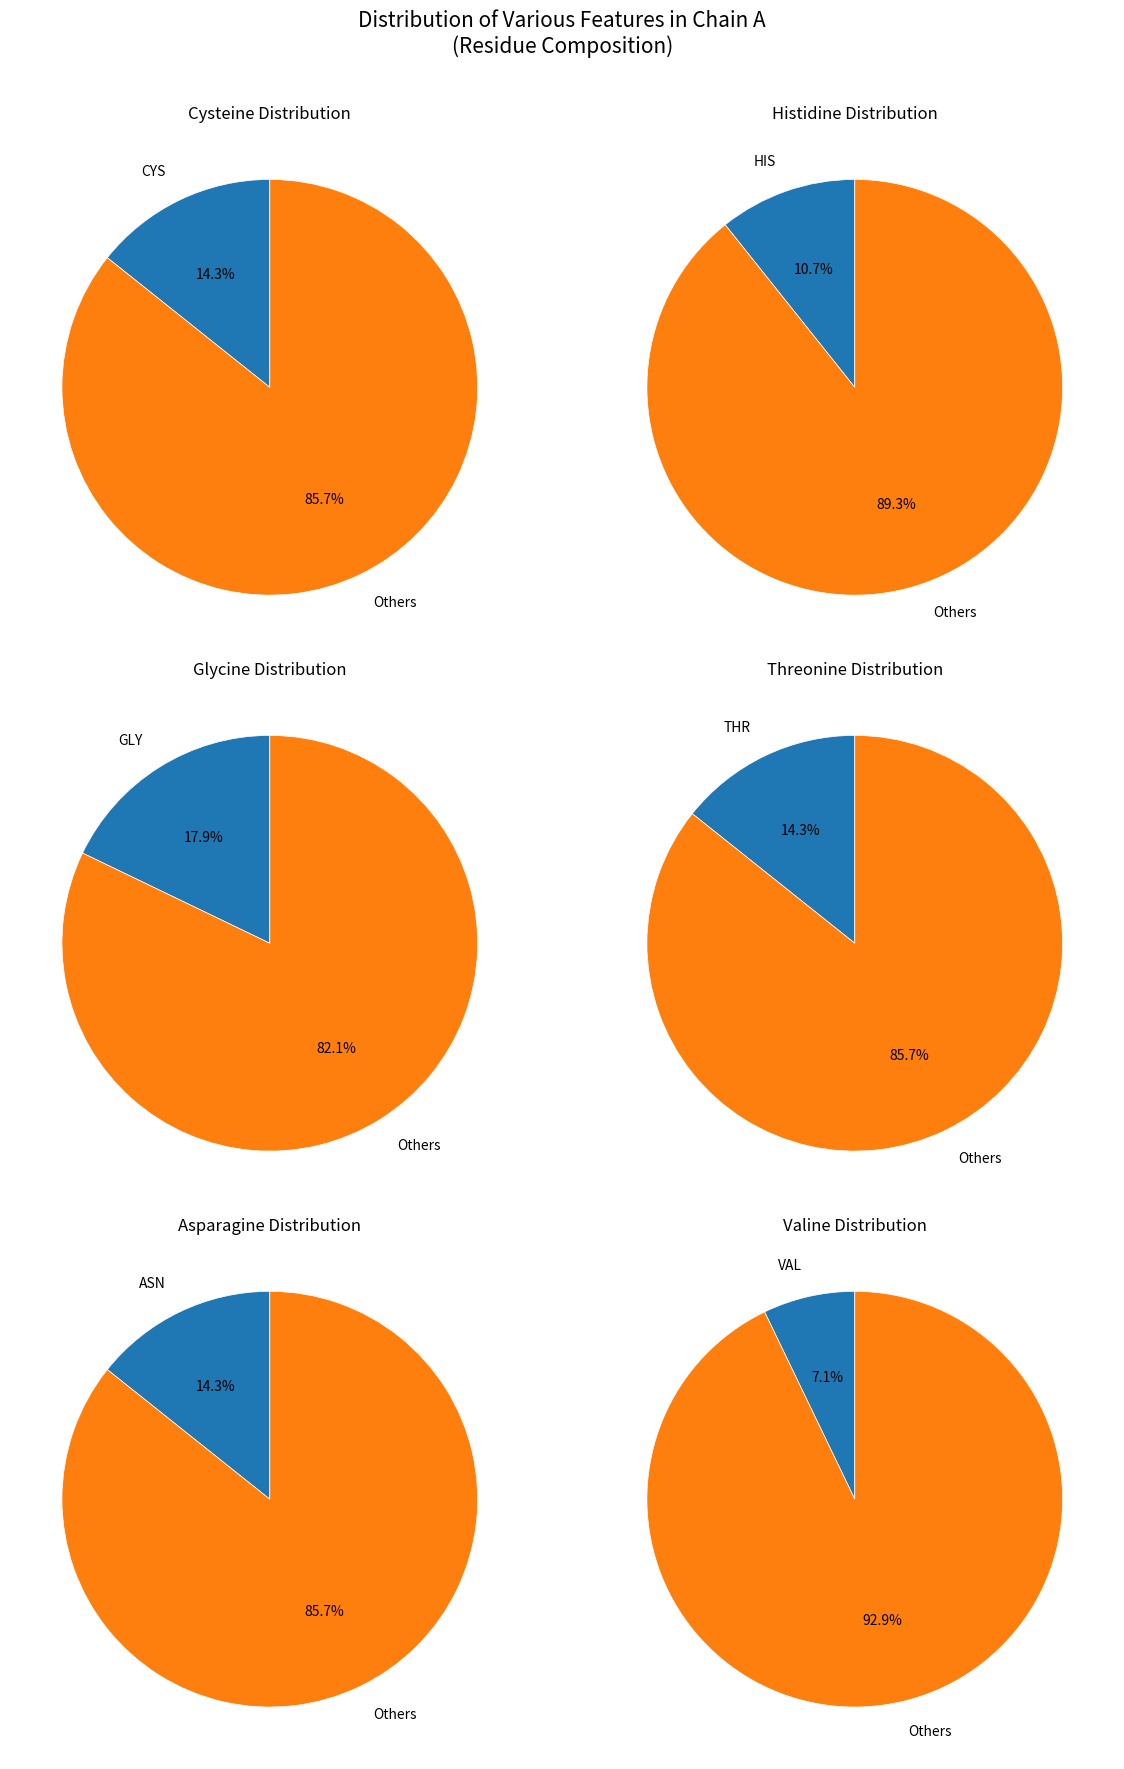

Is the sum of ARG and CYS greater than half?

No